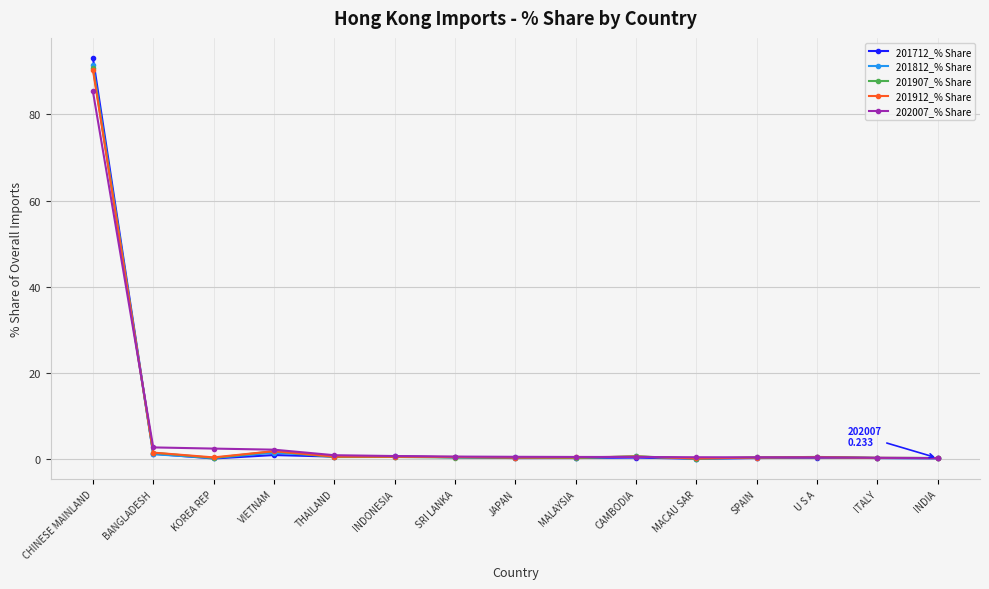

Between which two adjacent categories do 201912_% Share and 202007_% Share first intersect?

CHINESE MAINLAND and BANGLADESH